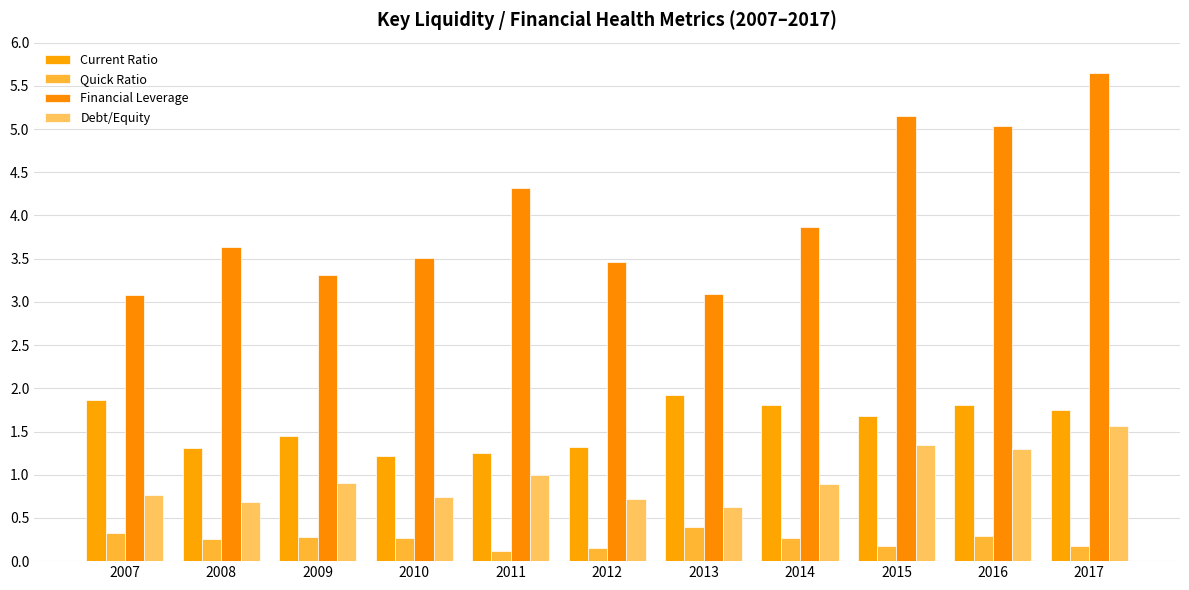

Which category has the lowest value in the Financial Leverage series?

2007